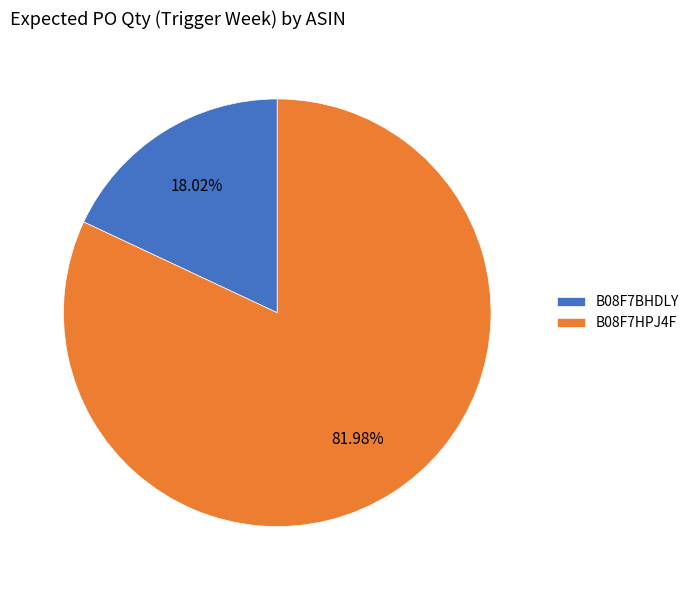

To the nearest percent, what is the difference between the B08F7HPJ4F and B08F7BHDLY slice percentages?

64%